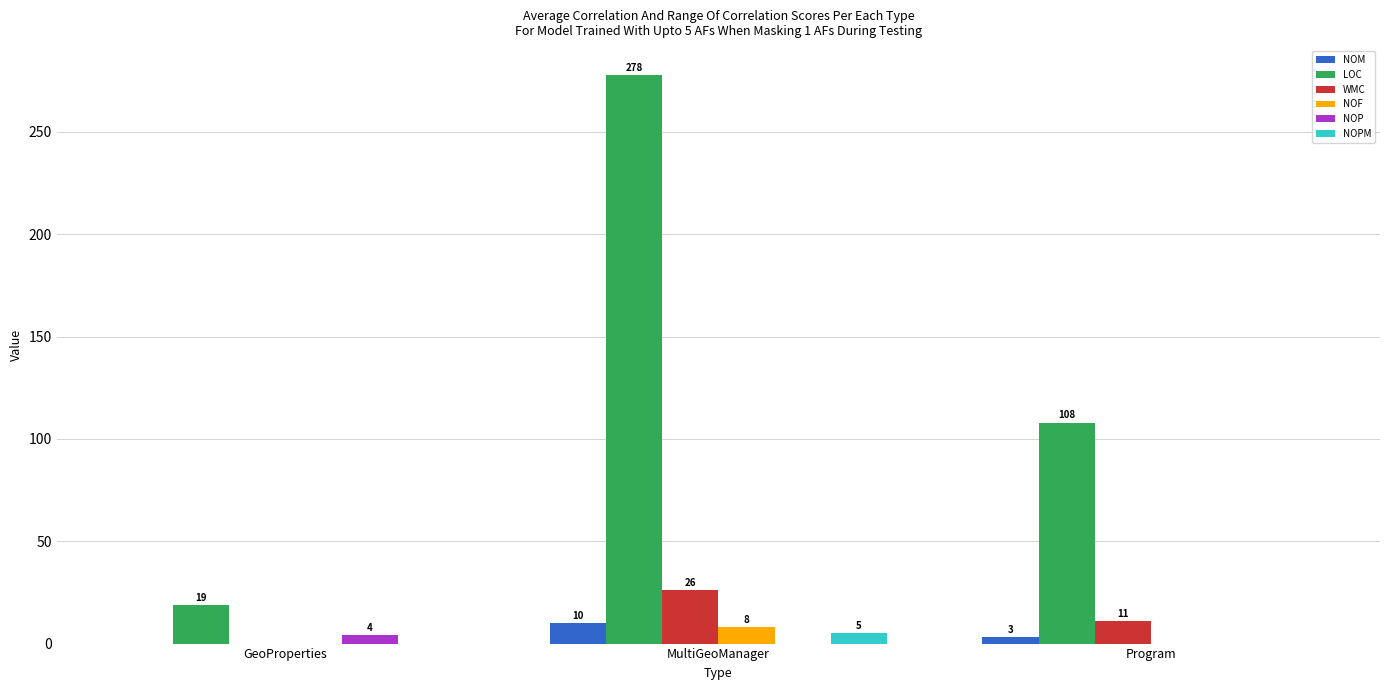

Reading left to right, what are all the values shown in this chart?

NOM: GeoProperties=0	MultiGeoManager=10	Program=3
LOC: GeoProperties=19	MultiGeoManager=278	Program=108
WMC: GeoProperties=0	MultiGeoManager=26	Program=11
NOF: GeoProperties=0	MultiGeoManager=8	Program=0
NOP: GeoProperties=4	MultiGeoManager=0	Program=0
NOPM: GeoProperties=0	MultiGeoManager=5	Program=0